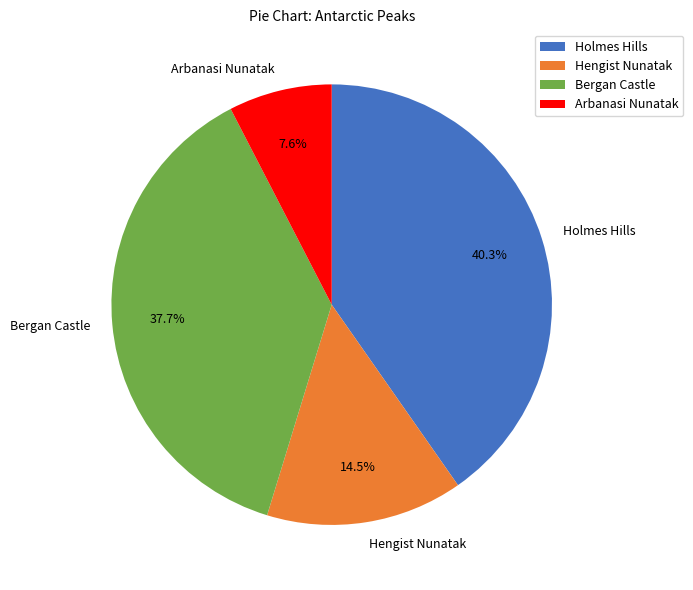

What percentage is NOT represented by Hengist Nunatak?

85.5%